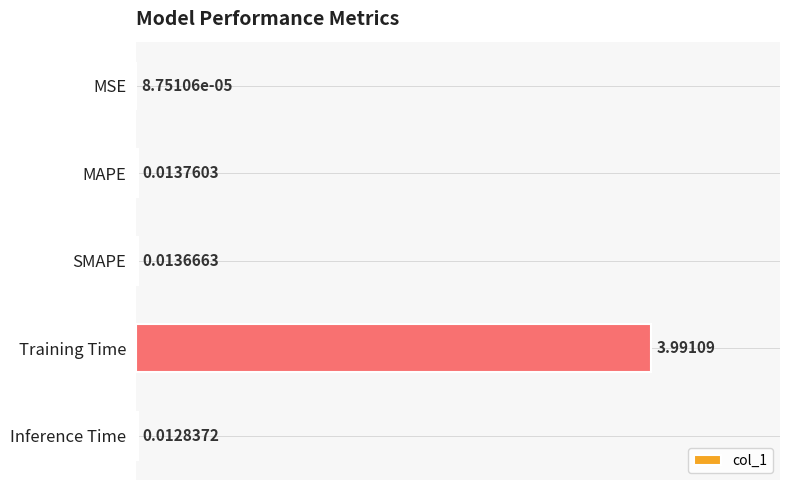

What is the sum of all values?

4.0